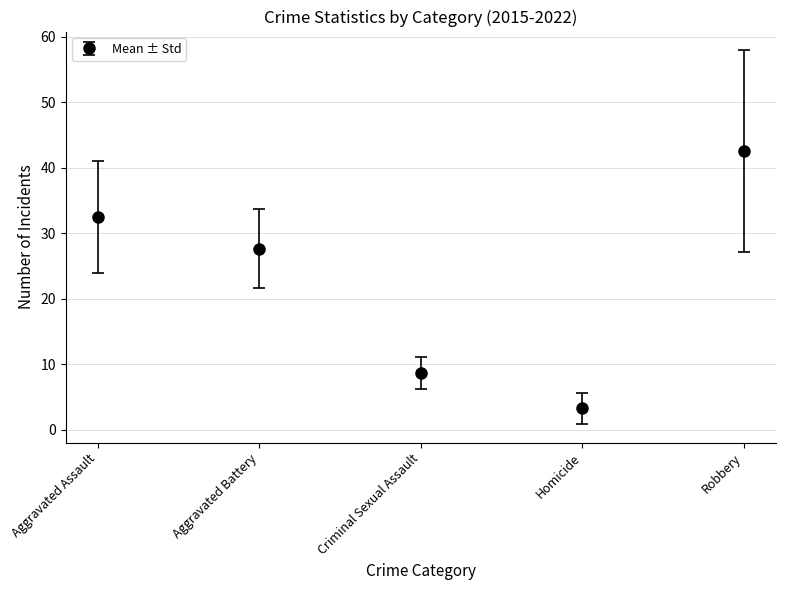

How many lines are shown in the chart?

1